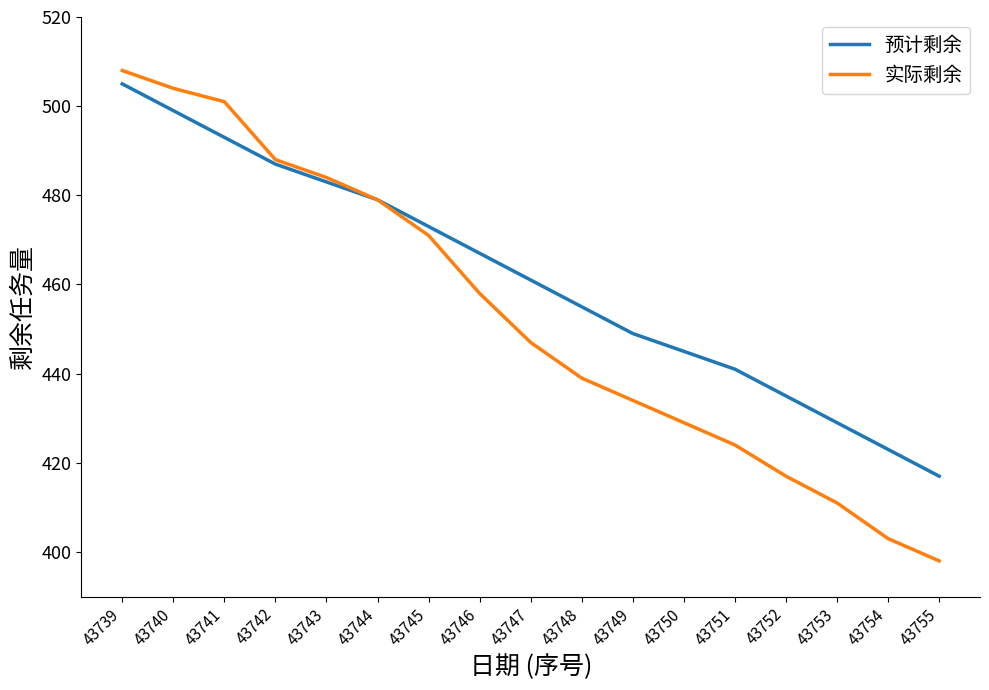

Reading left to right, what are all the values shown in this chart?

预计剩余: 43739=505	43740=499	43741=493	43742=487	43743=483	43744=479	43745=473	43746=467	43747=461	43748=455	43749=449	43750=445	43751=441	43752=435	43753=429	43754=423	43755=417
实际剩余: 43739=508	43740=504	43741=501	43742=488	43743=484	43744=479	43745=471	43746=458	43747=447	43748=439	43749=434	43750=429	43751=424	43752=417	43753=411	43754=403	43755=398